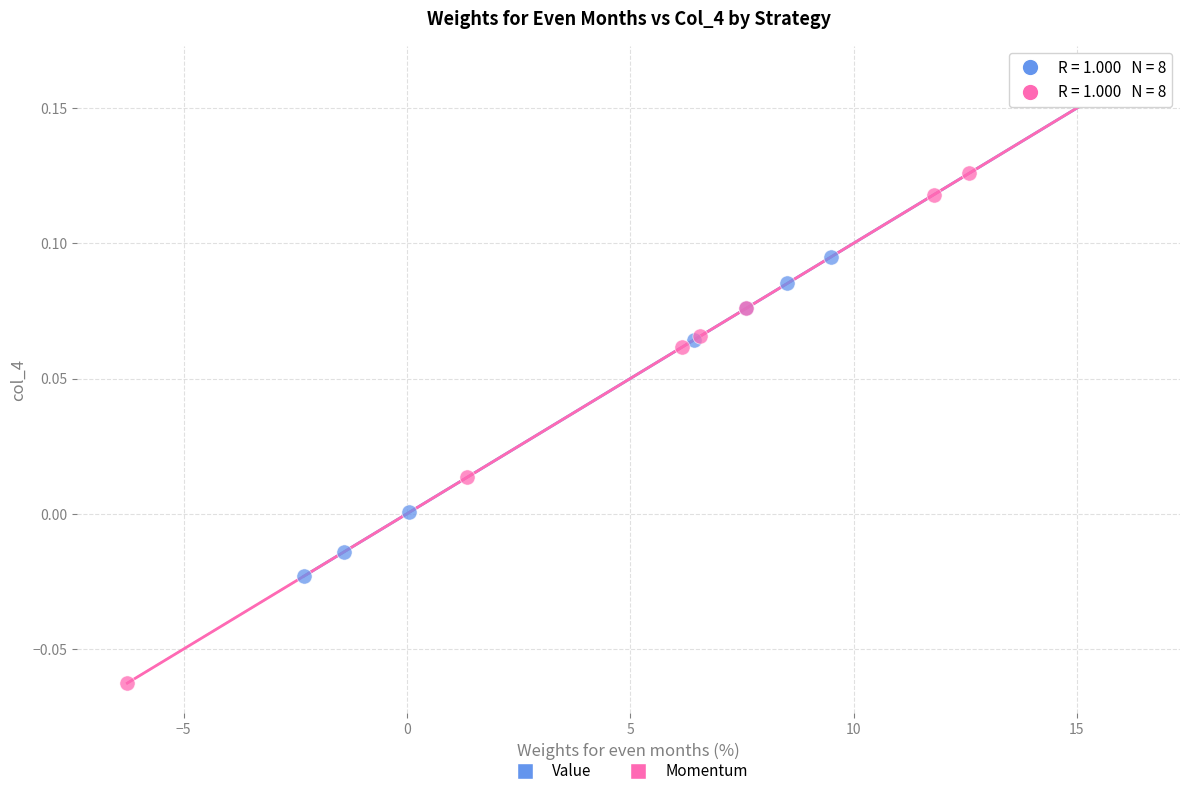

Which series contains the lowest Y value?

Momentum